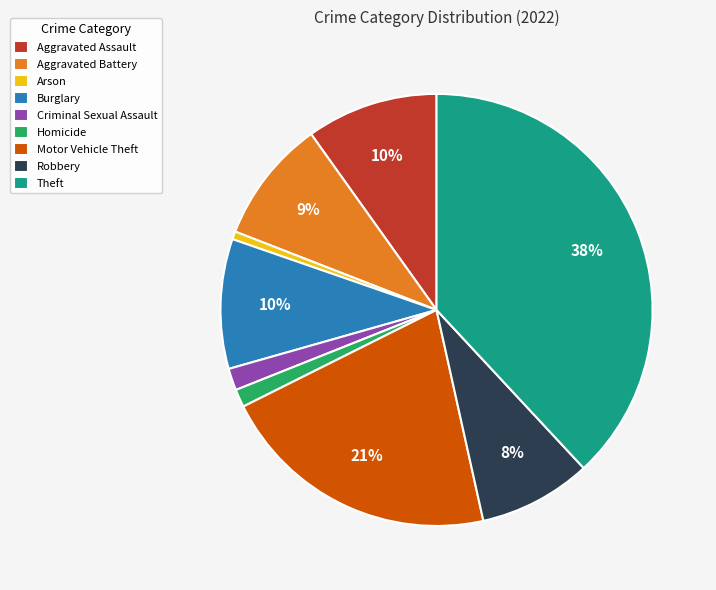

To the nearest percent, what portion does Arson represent?

1%